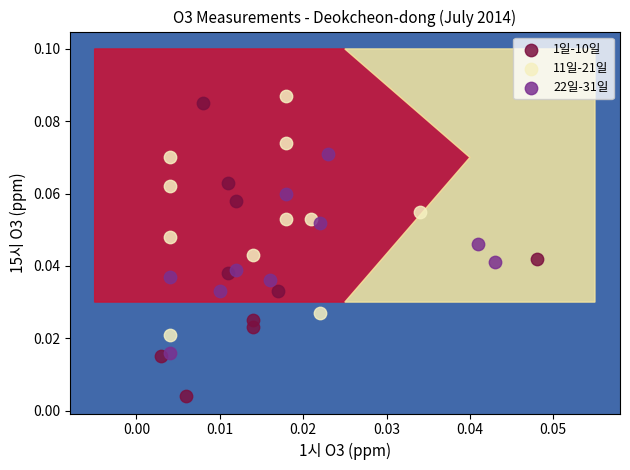

Which series has the largest Y range (max minus min)?

1일-10일